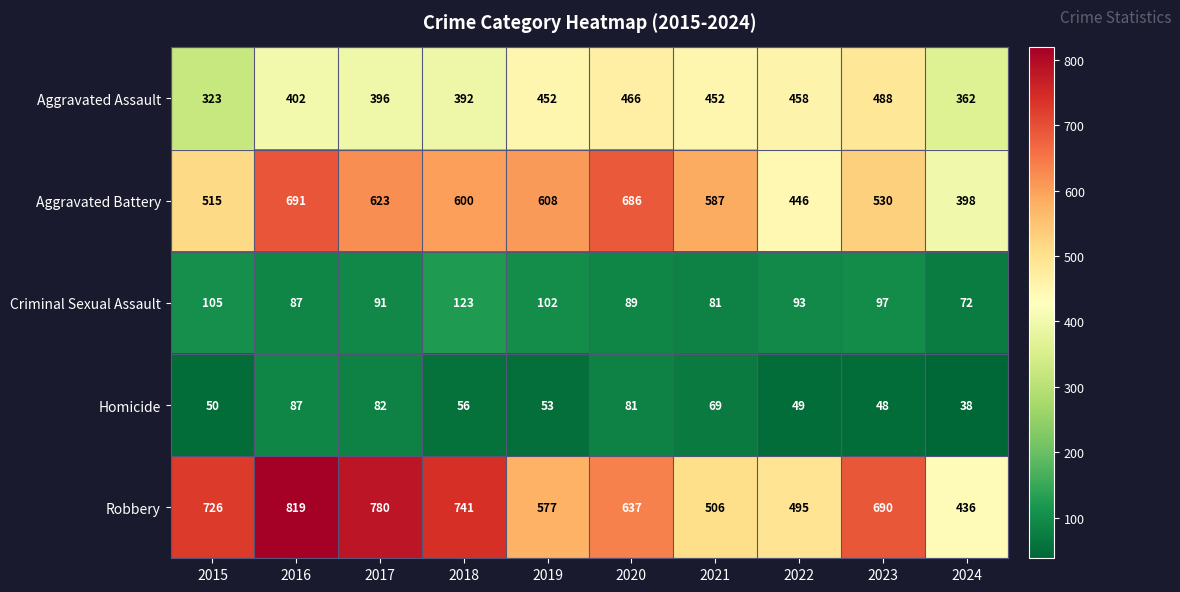

At how many categories does at least one series exceed 739?

3